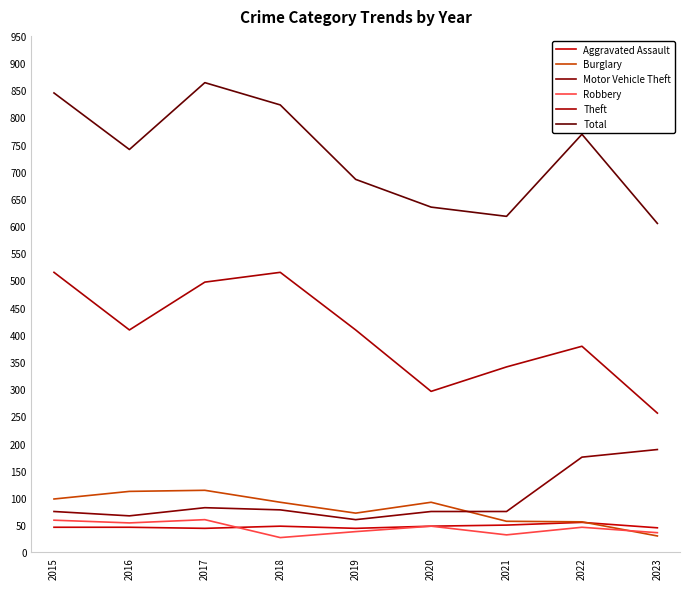

Where does the Robbery series first go above 46?

2015